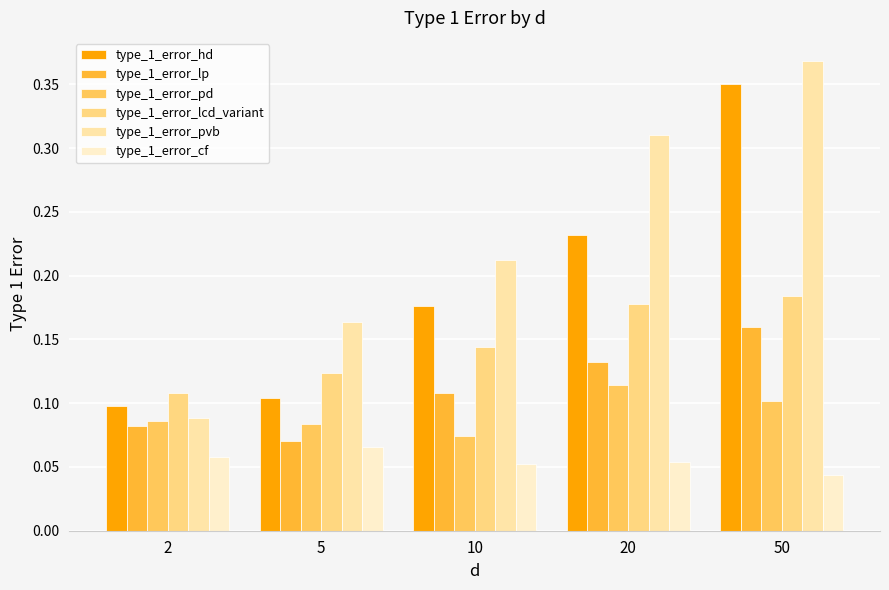

Which series has the largest total across all categories?

type_1_error_pvb